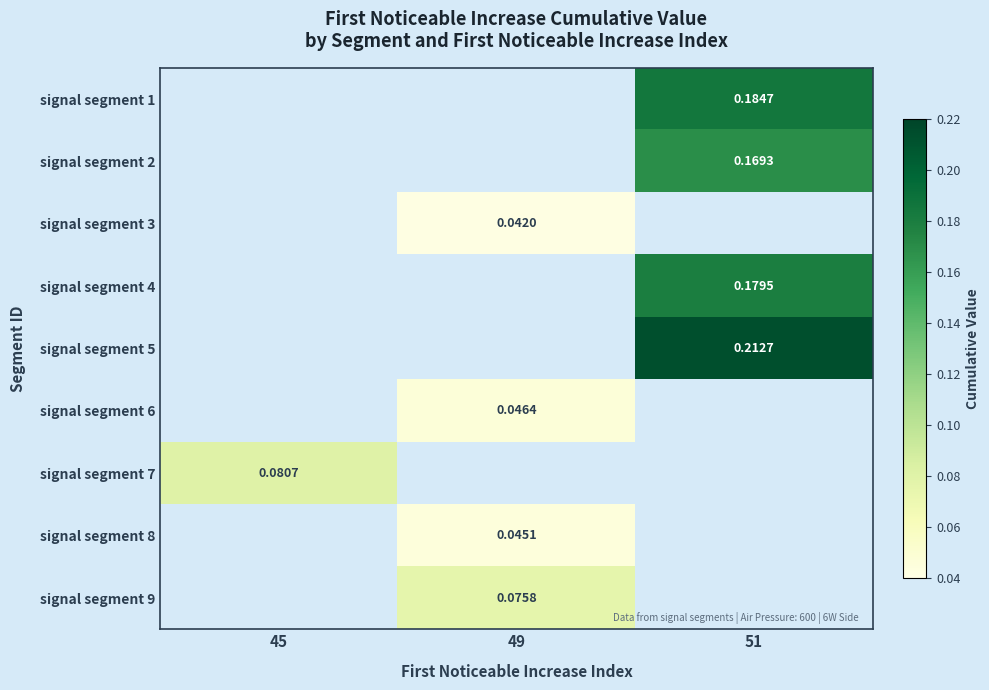

How many distinct data groups are displayed?

9